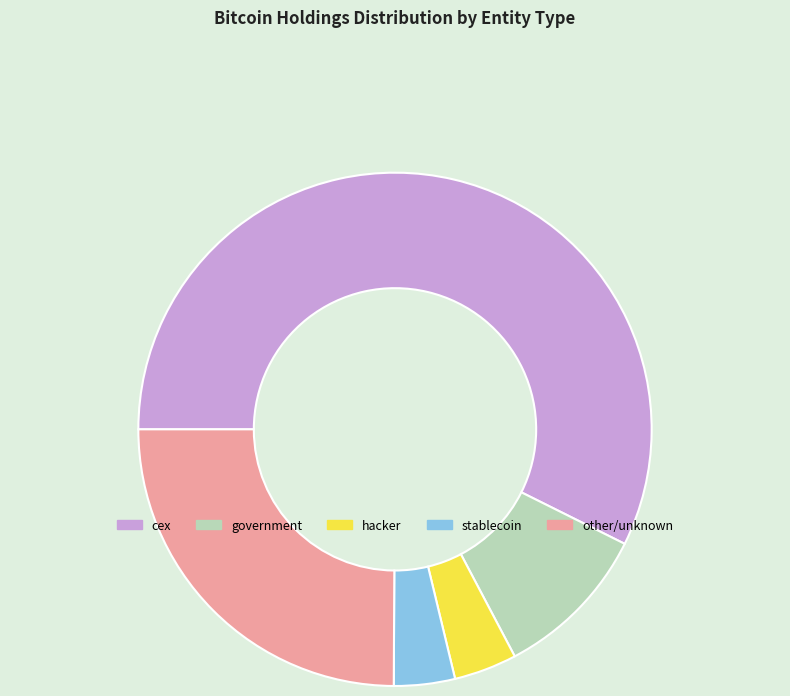

Is there any slice that represents more than half of the pie?

Yes